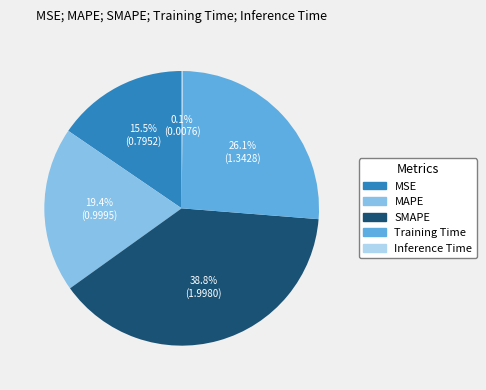

Is there any slice that represents more than half of the pie?

No